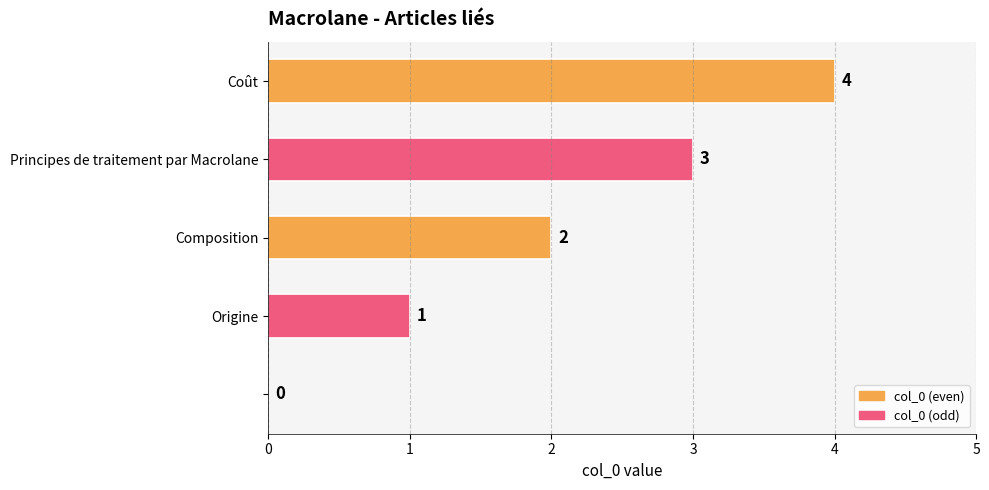

What is the sum of all values?

10